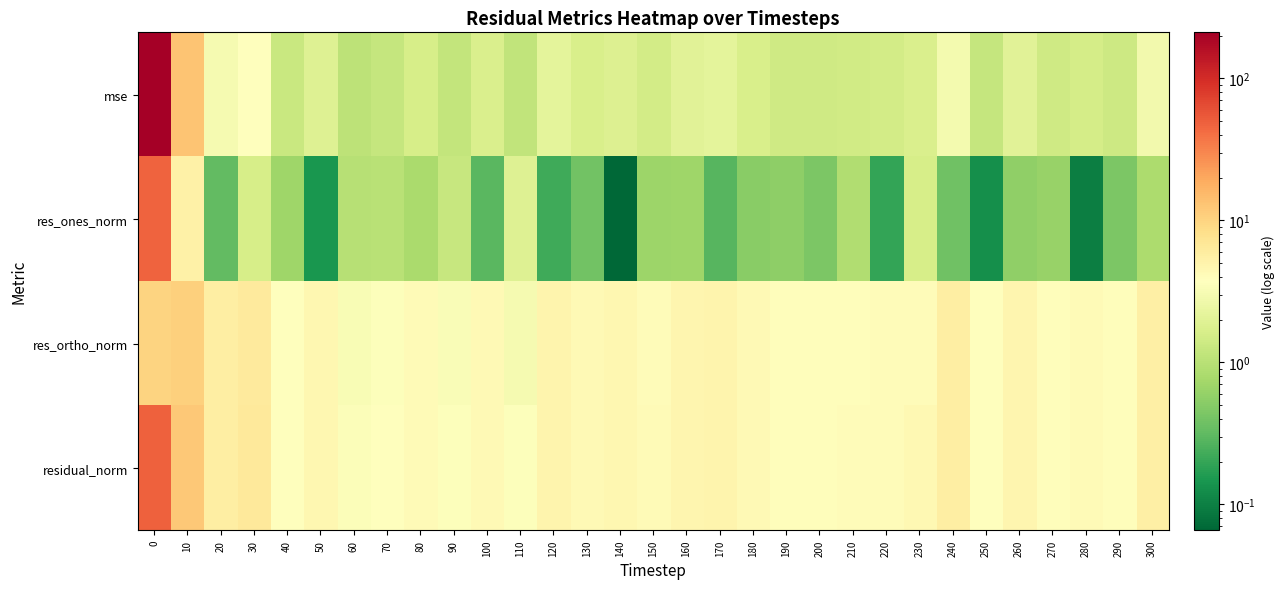

Which series has the largest range (max minus min)?

mse